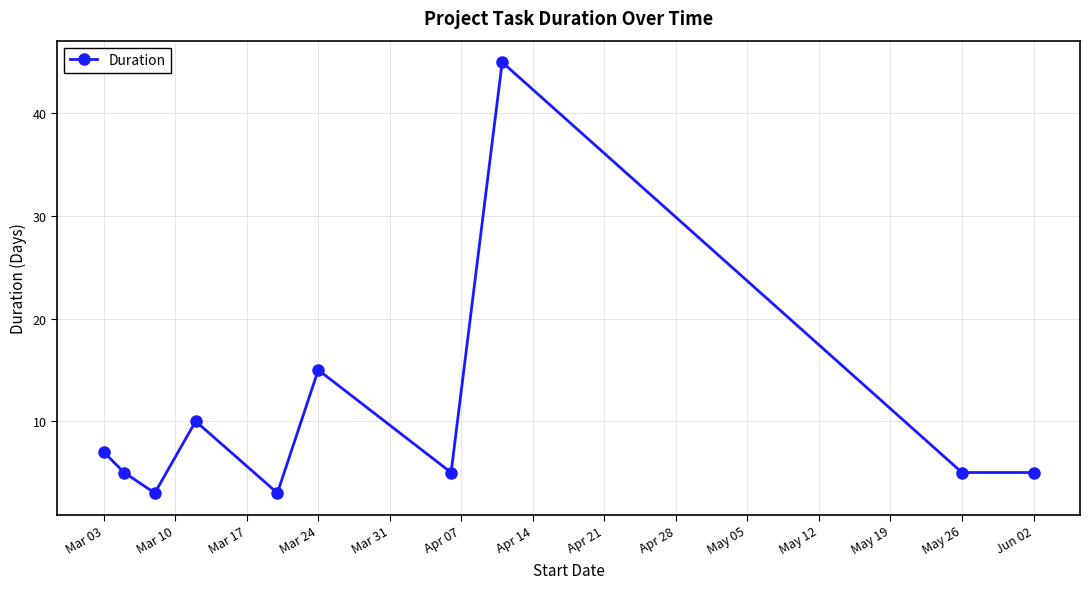

How many distinct data groups are displayed?

1